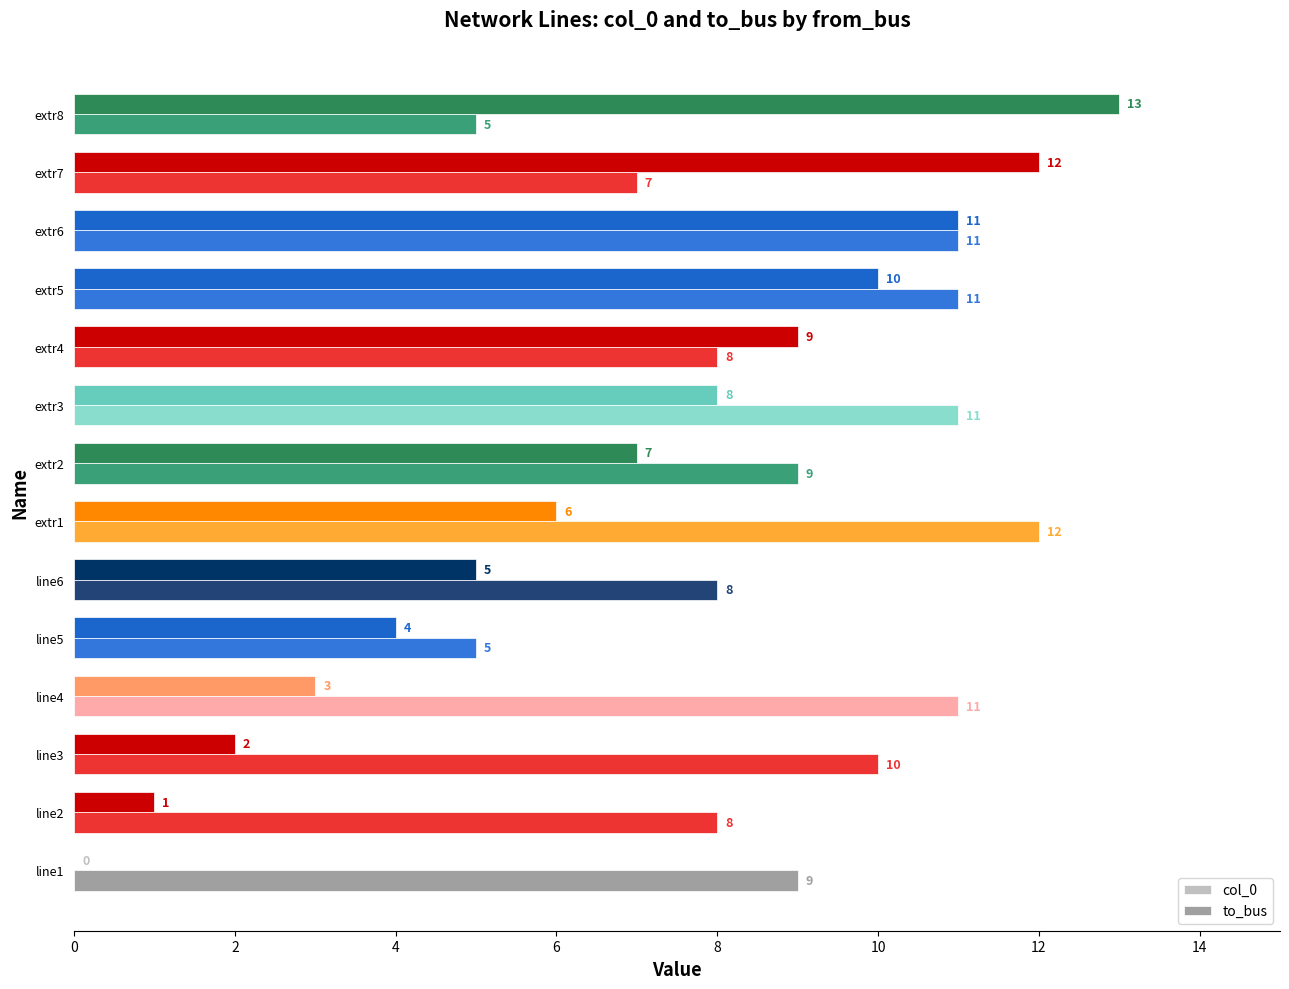

The col_0 series shows 8 at extr3. True or false?

True